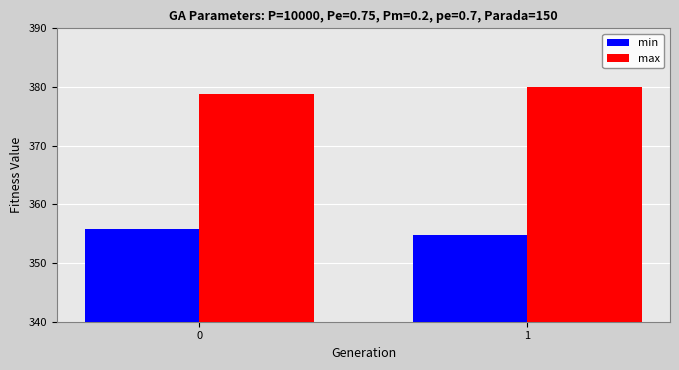

What is the sum of the min values at 1 and 0?

710.6